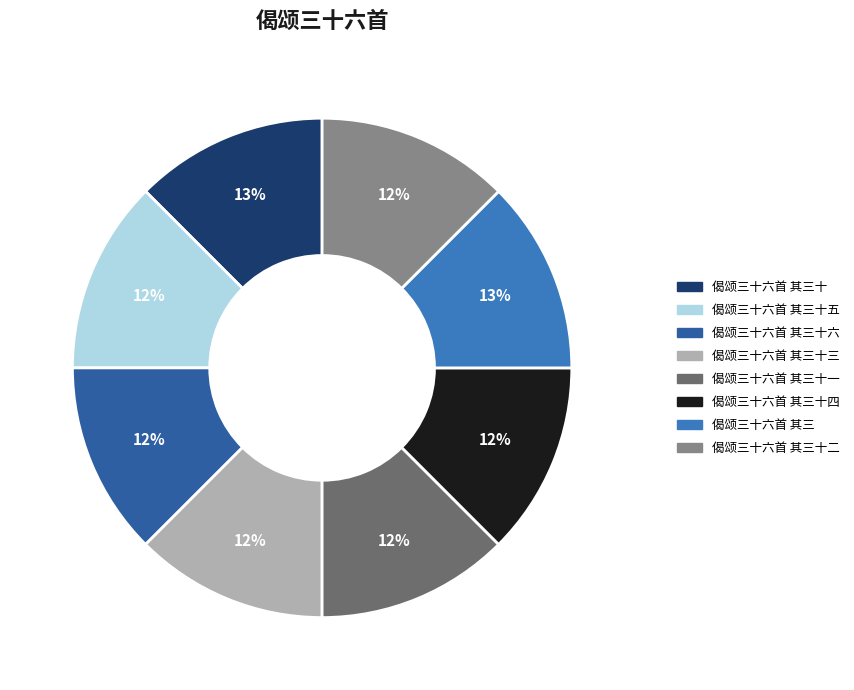

Is there a majority slice in this chart?

No